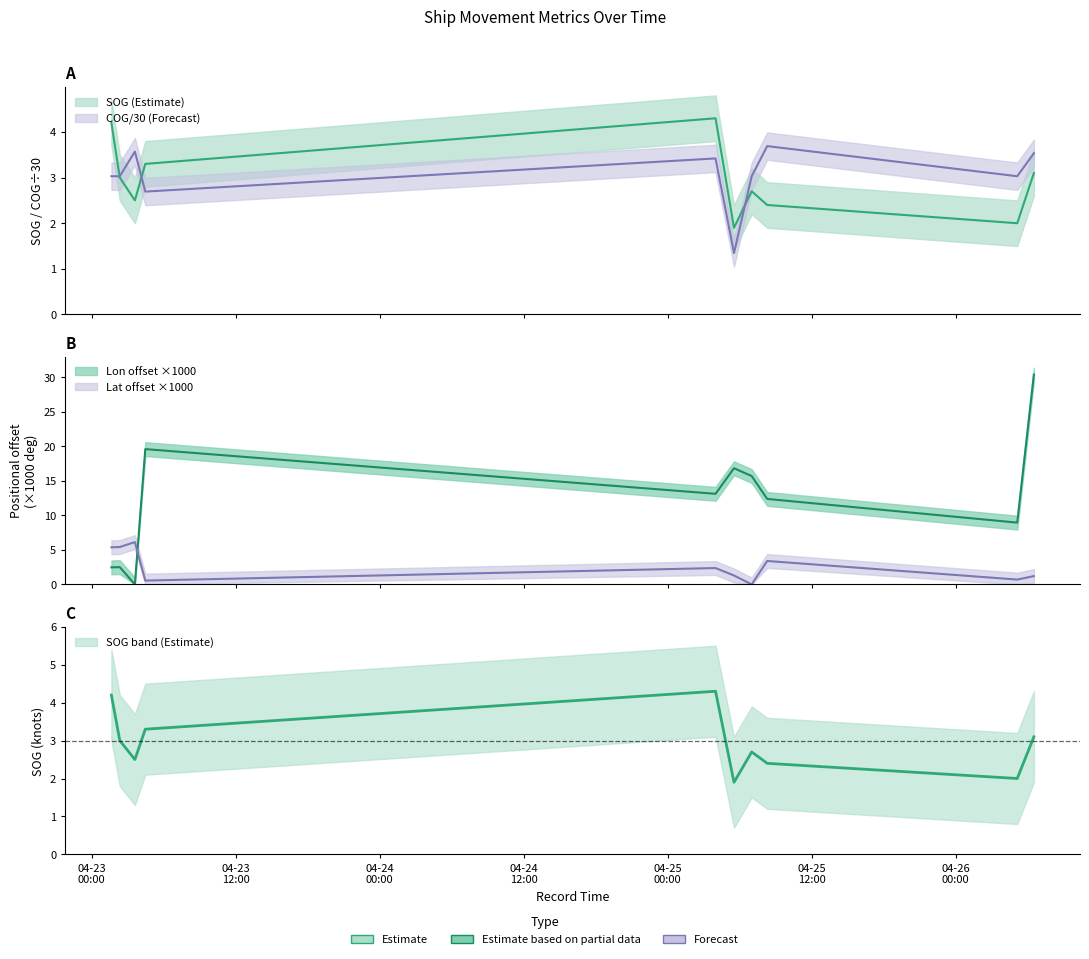

What is the lowest value of the COG series?

1.3